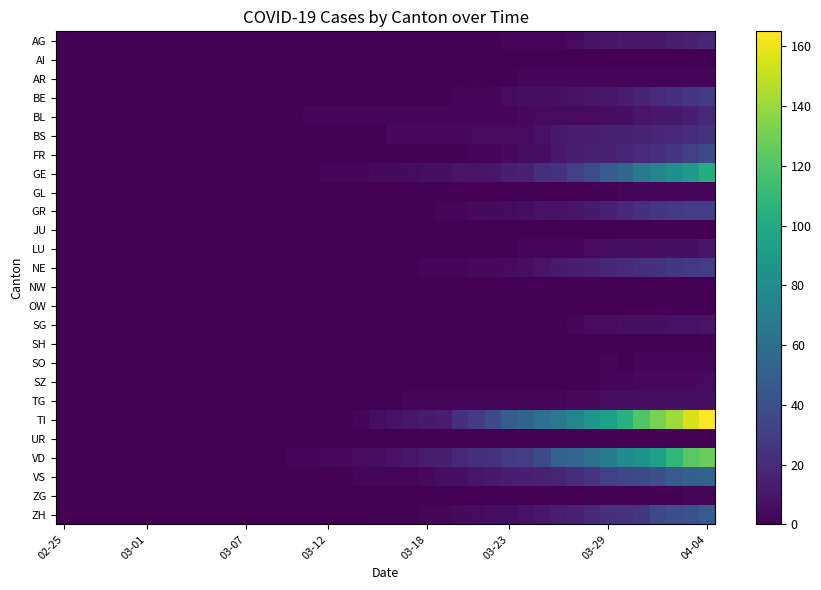

How many data points does each series have?

40